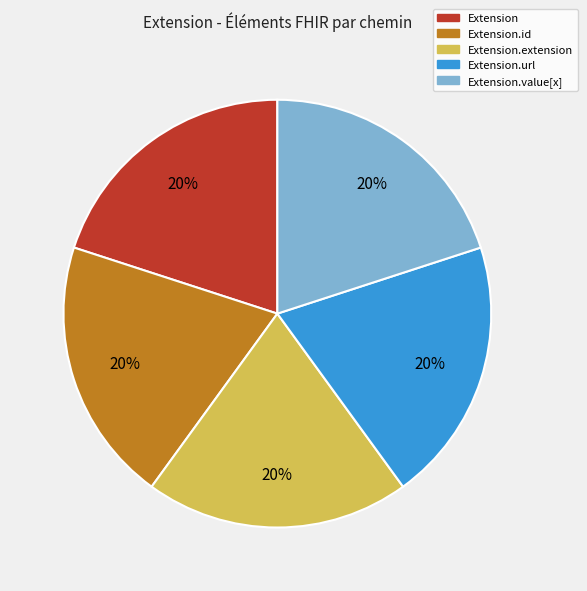

Is there a majority slice in this chart?

No